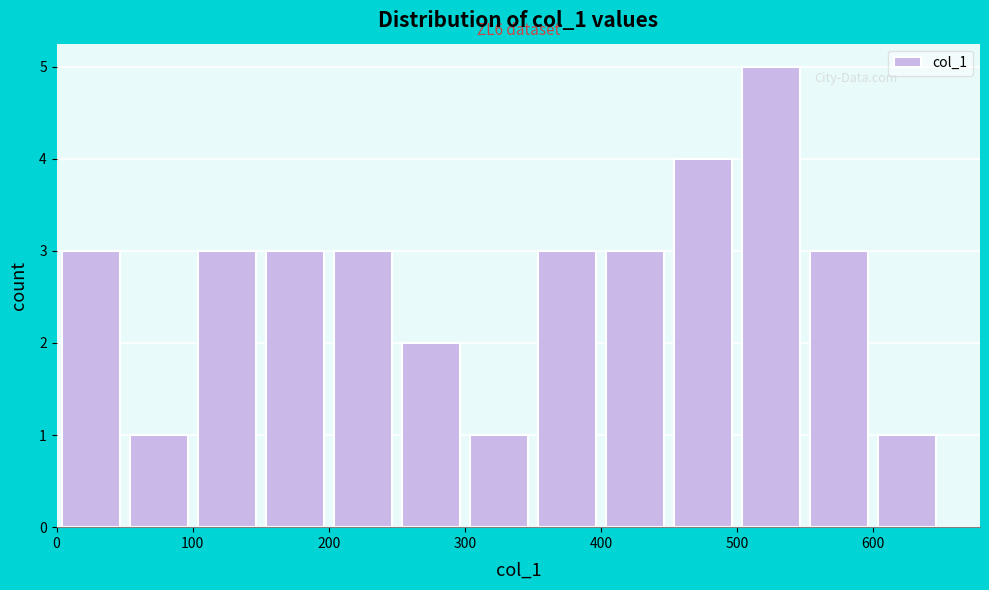

Which range on the x-axis has the tallest bar?

500 to 550